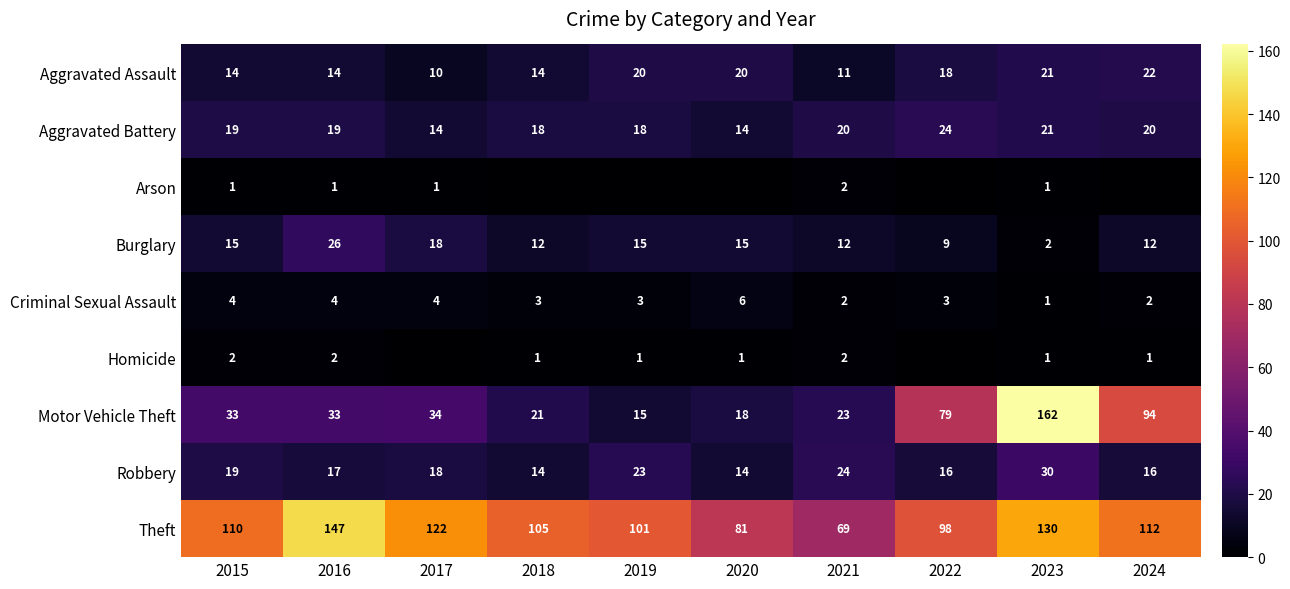

Between 2016 and 2018, which series saw the biggest shift?

Theft